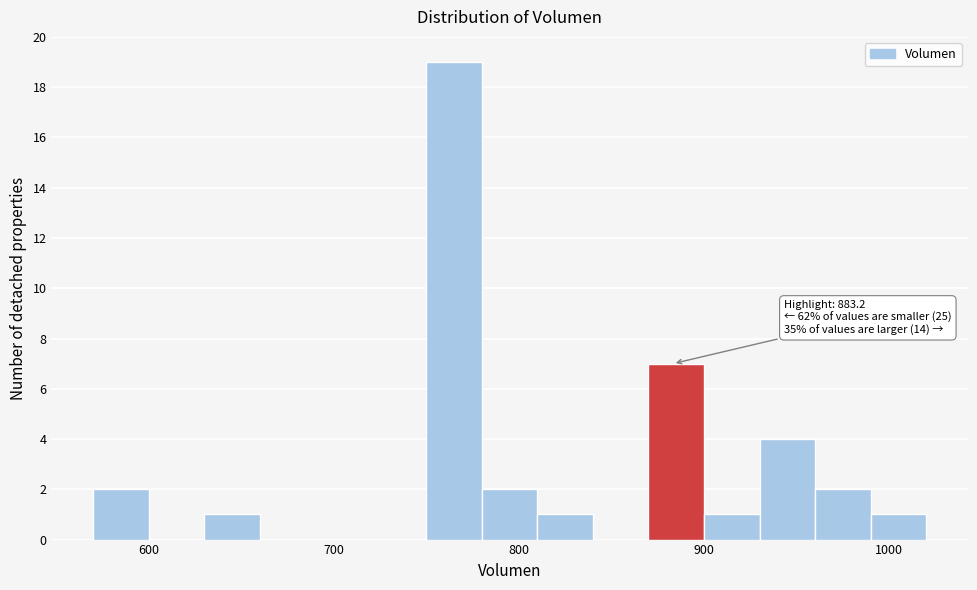

Around what value on the x-axis is the tallest bar? Give the approximate position of its centre, as read against the axis.

770